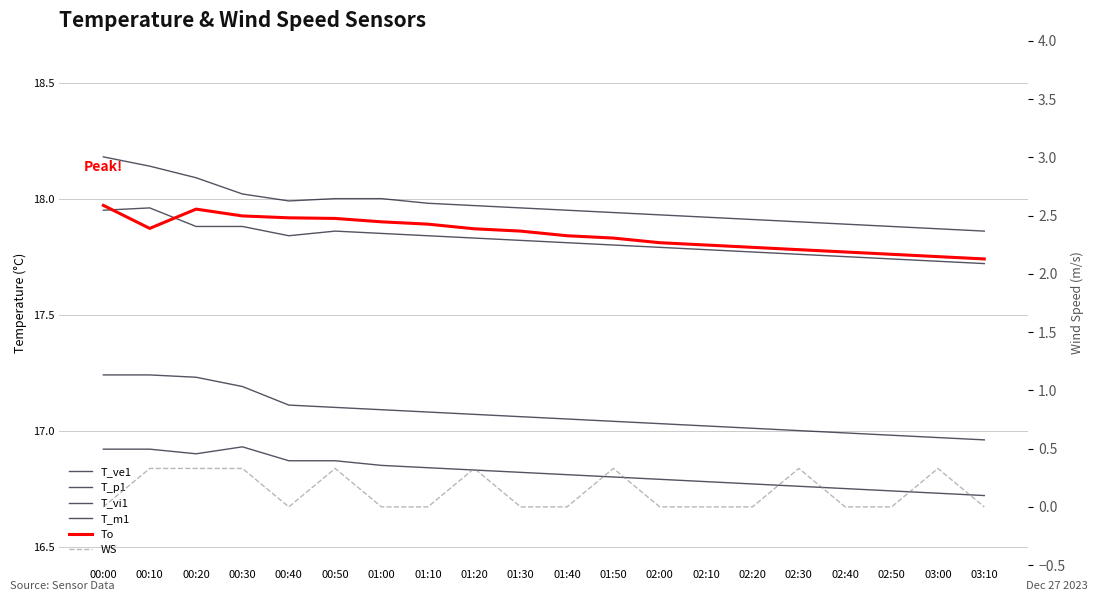

What is the total value across all series at 01:50?

87.7